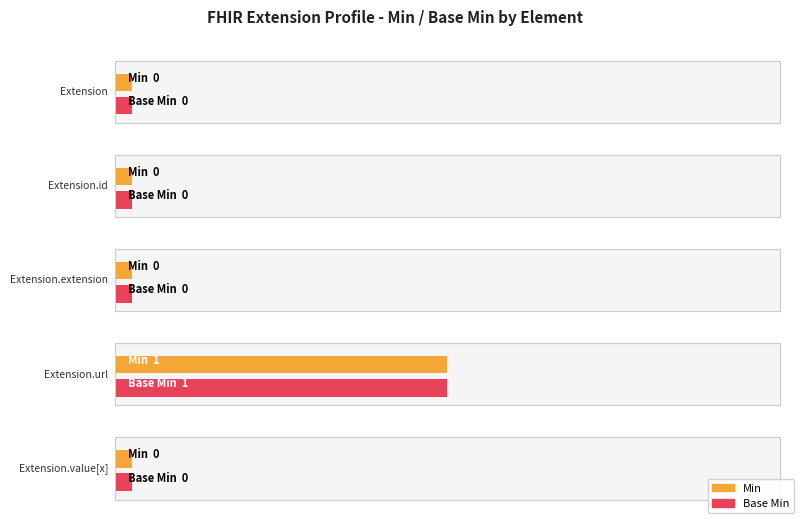

What is the total value across all series at Extension.url?

2